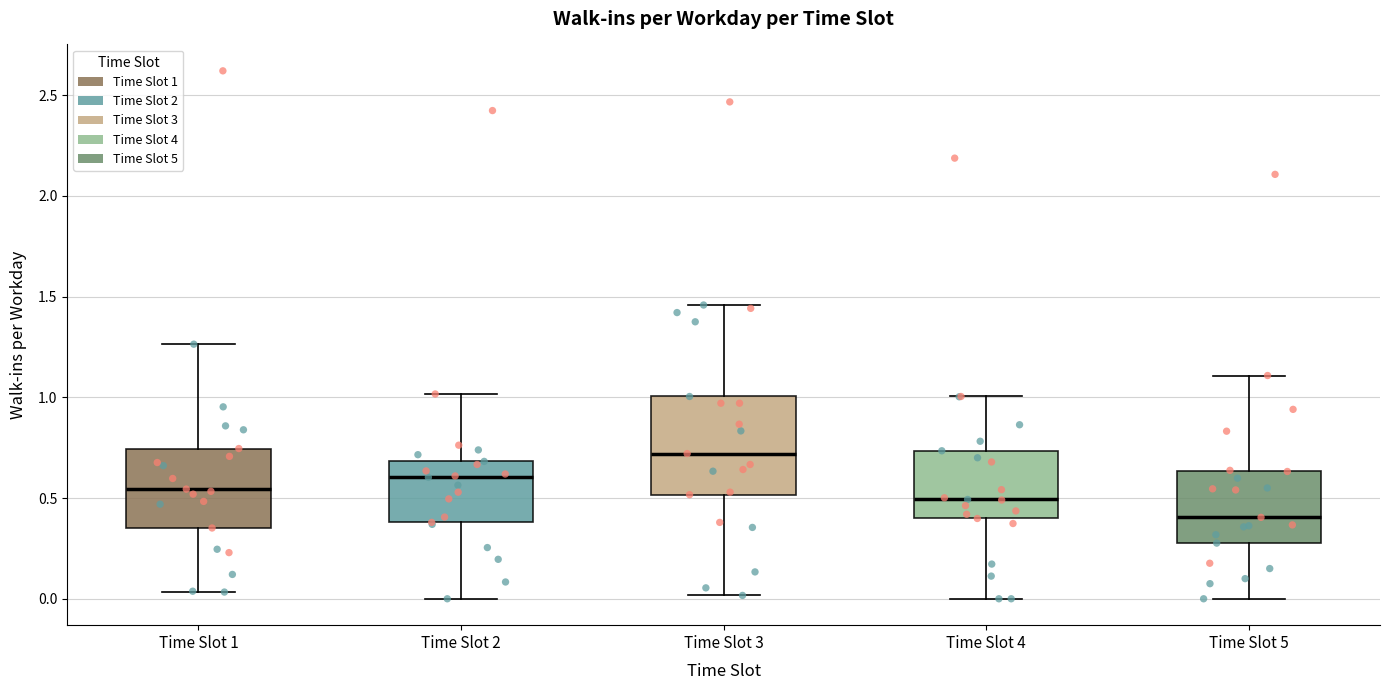

Which box has the highest median line?

Time Slot 3